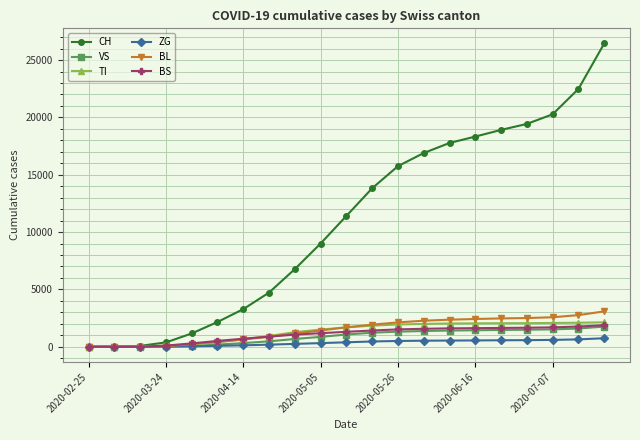

Which series has the largest range (max minus min)?

CH